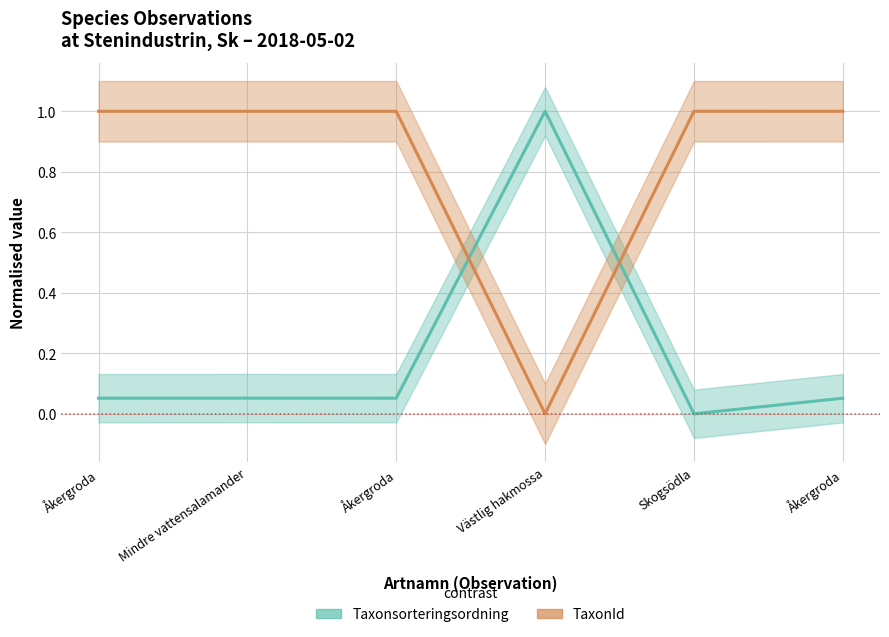

Reading left to right, transcribe all the data shown in this chart.

Taxonsorteringsordning: Åkergroda=0.1	Mindre vattensalamander=0.1	Åkergroda=0.1	Västlig hakmossa=1.0	Skogsödla=0.0	Åkergroda=0.1
TaxonId: Åkergroda=1.0	Mindre vattensalamander=1.0	Åkergroda=1.0	Västlig hakmossa=0.0	Skogsödla=1.0	Åkergroda=1.0